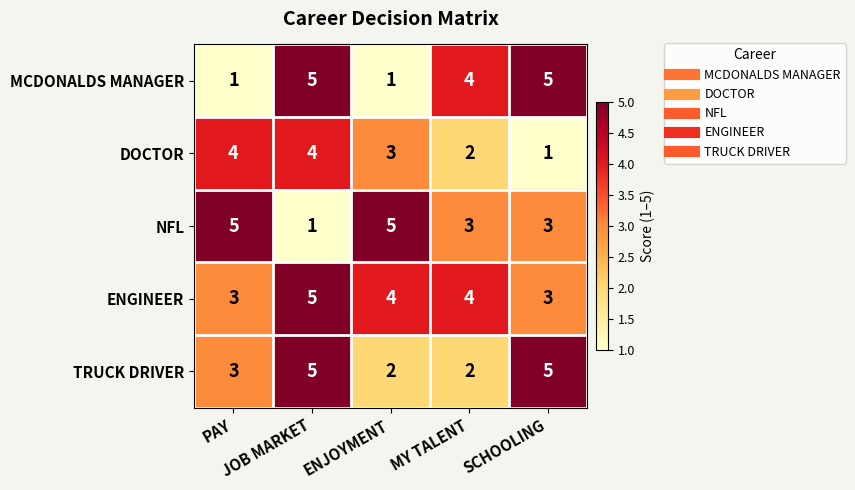

What is the sum of all NFL values?

17